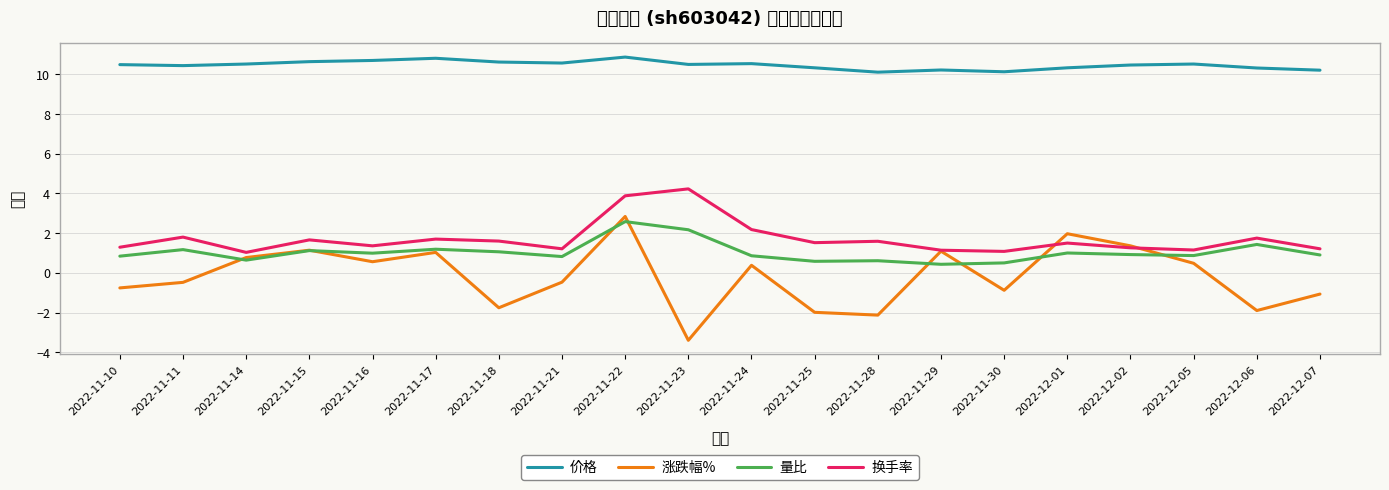

What is the maximum value shown in the chart?

10.9